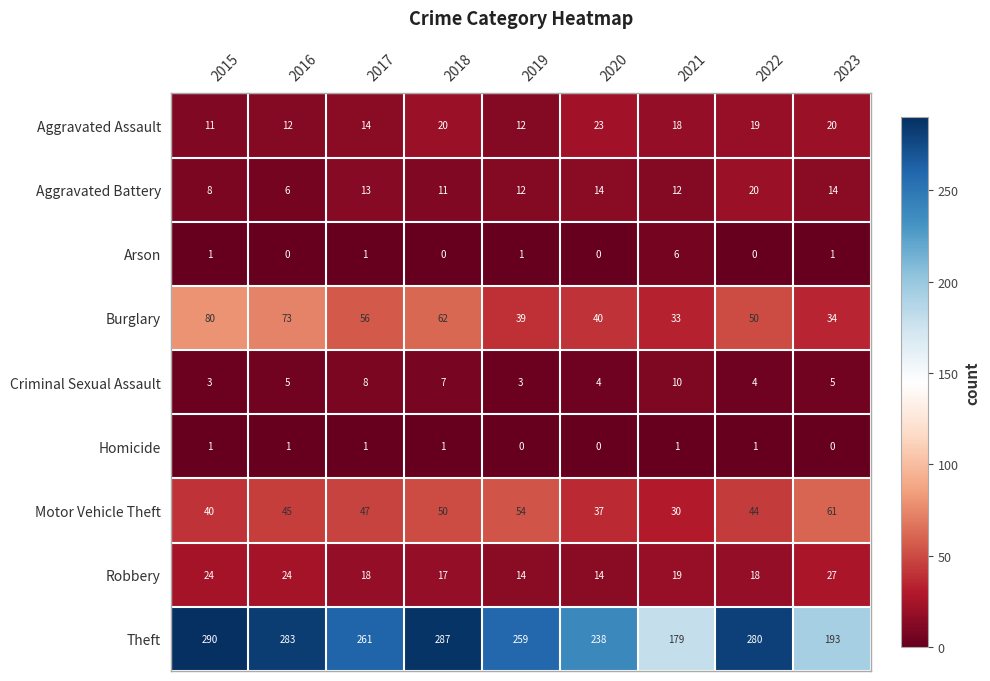

The Theft series shows 48 at 2023. True or false?

False